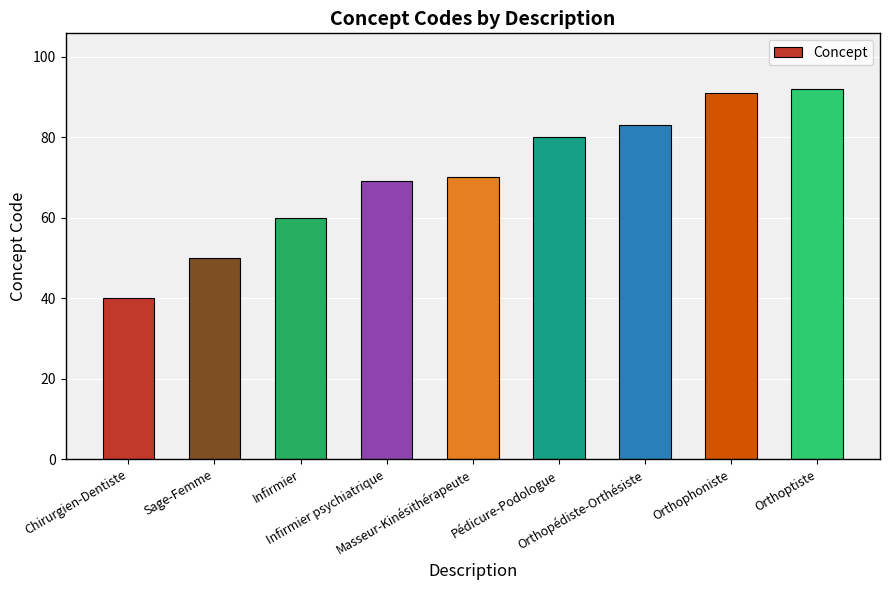

Rank the categories by value from highest to lowest.

Orthoptiste, Orthophoniste, Orthopédiste-Orthésiste, Pédicure-Podologue, Masseur-Kinésithérapeute, Infirmier psychiatrique, Infirmier, Sage-Femme, Chirurgien-Dentiste